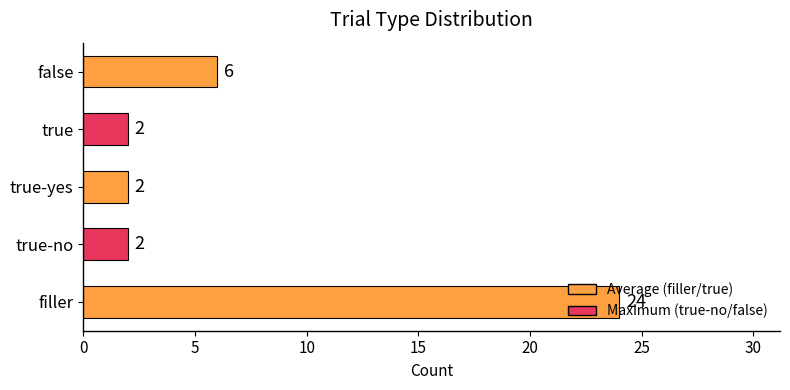

The value at true is 2. True or false?

True